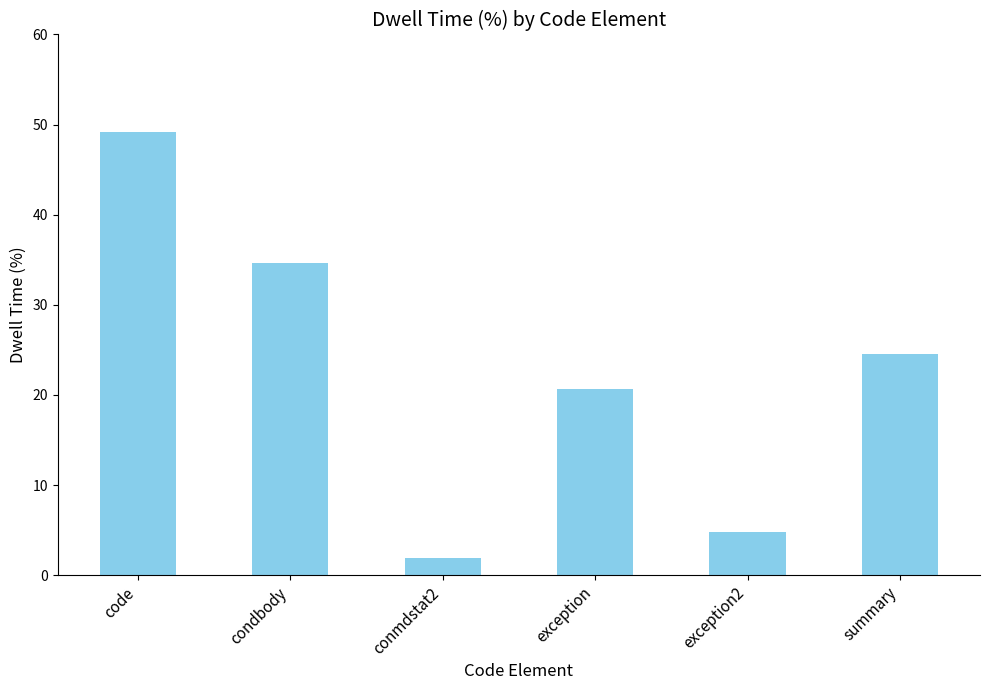

Reading left to right, what are all the values shown in this chart?

code=49.2	condbody=34.6	conmdstat2=1.9	exception=20.6	exception2=4.8	summary=24.6